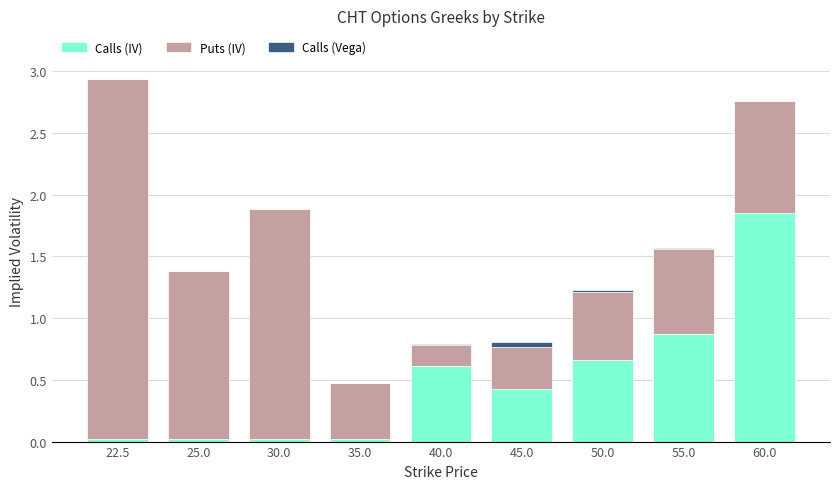

What is the label of the 1st bar from the right?

60.0